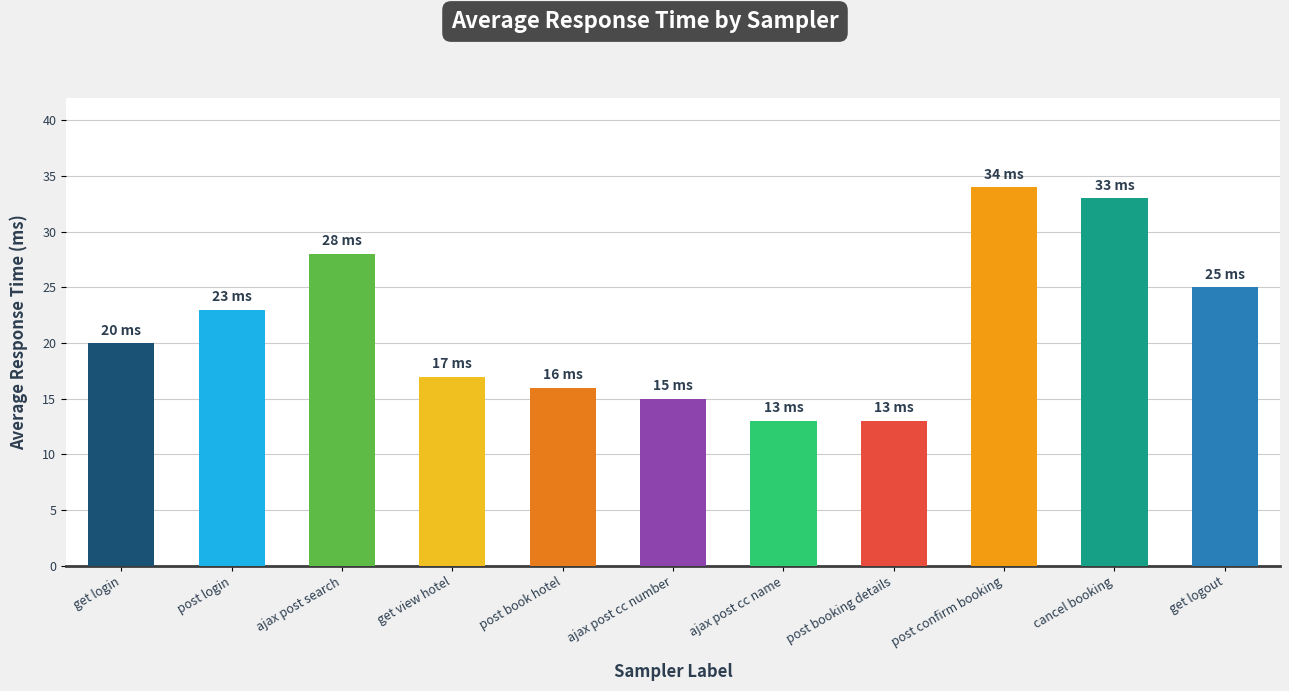

Which has a higher value, get logout or post login?

get logout